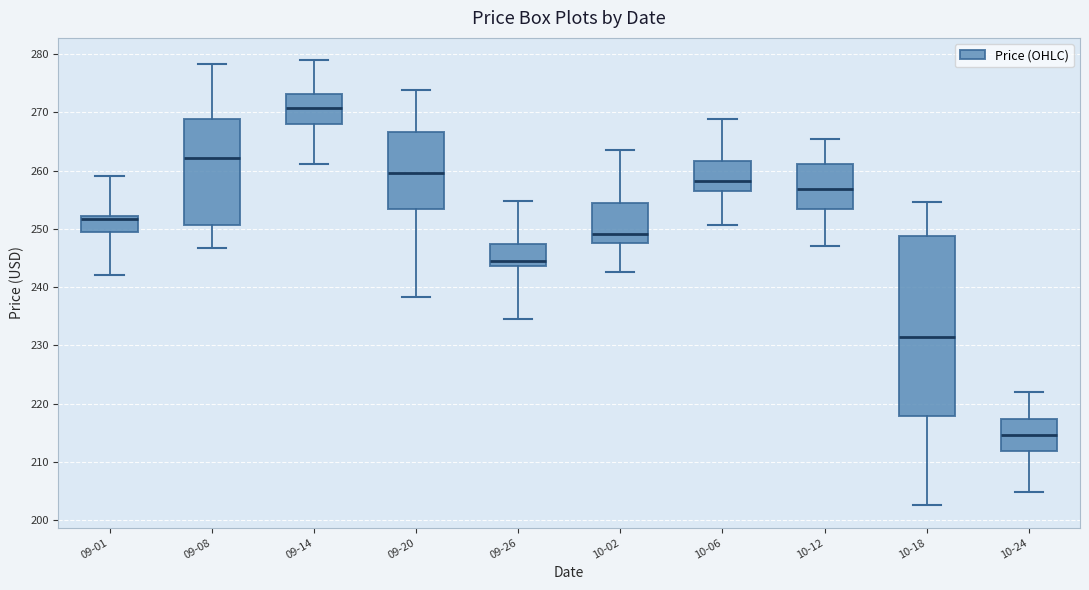

Which box has the highest median line?

09-14